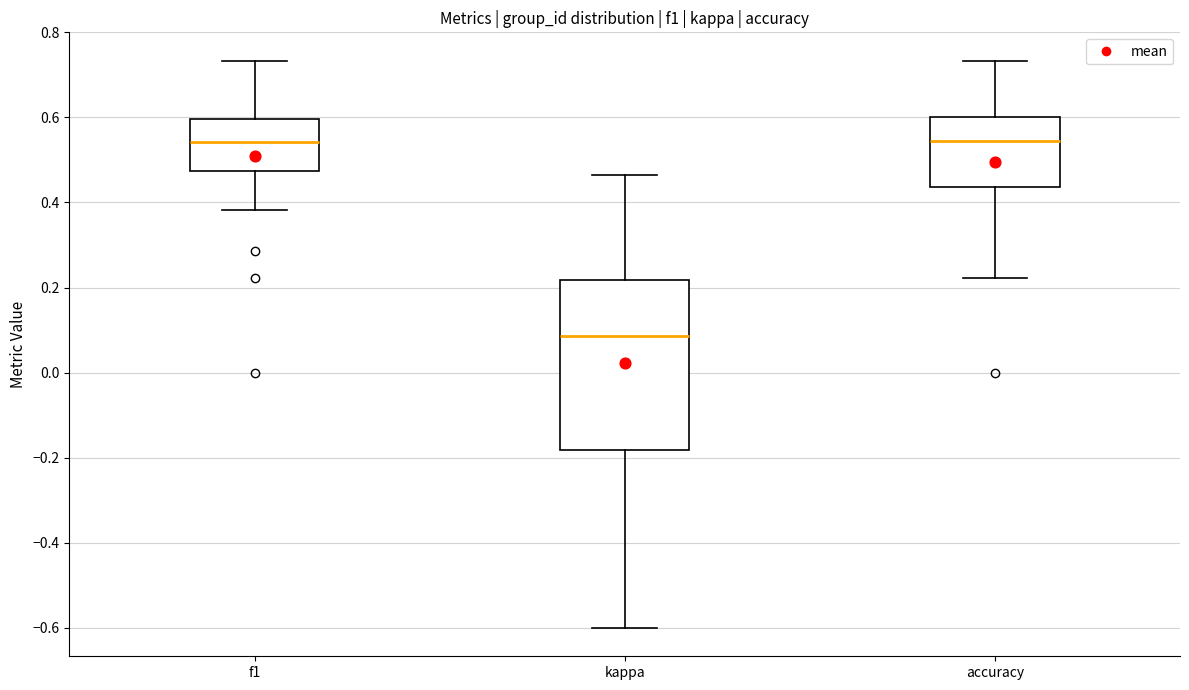

Comparing the boxes themselves (not the whiskers), which one is the tallest?

kappa